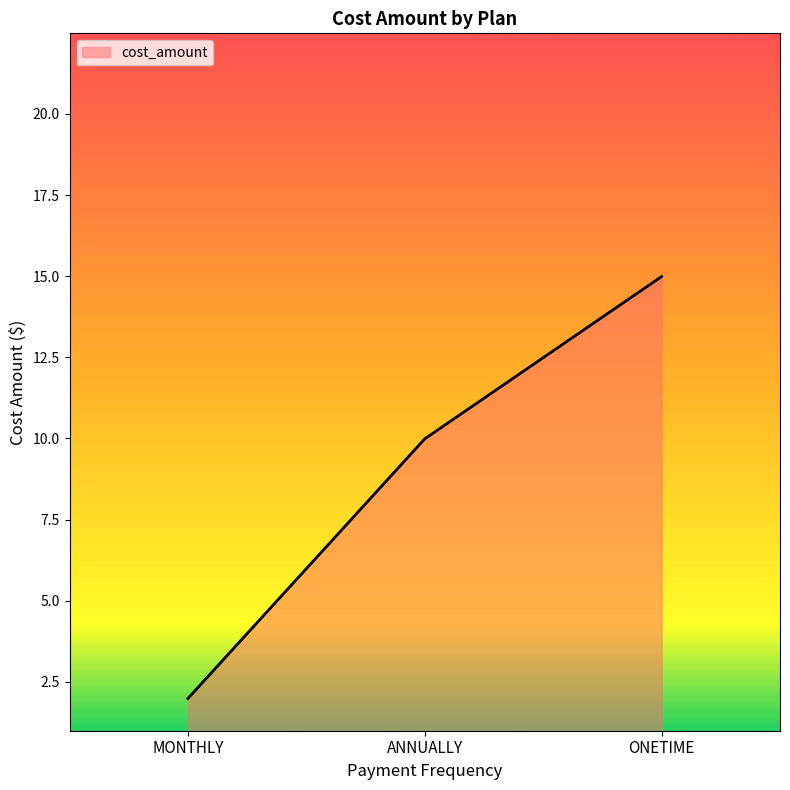

Reading left to right, transcribe all the data shown in this chart.

MONTHLY=2.0	ANNUALLY=10.0	ONETIME=15.0